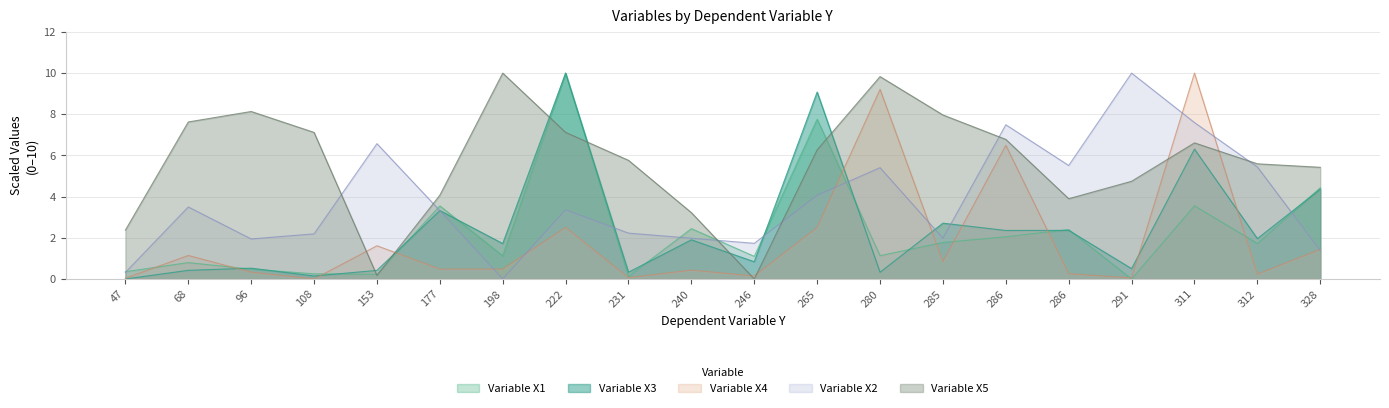

What is the difference between the highest and lowest values at 312?

5.4